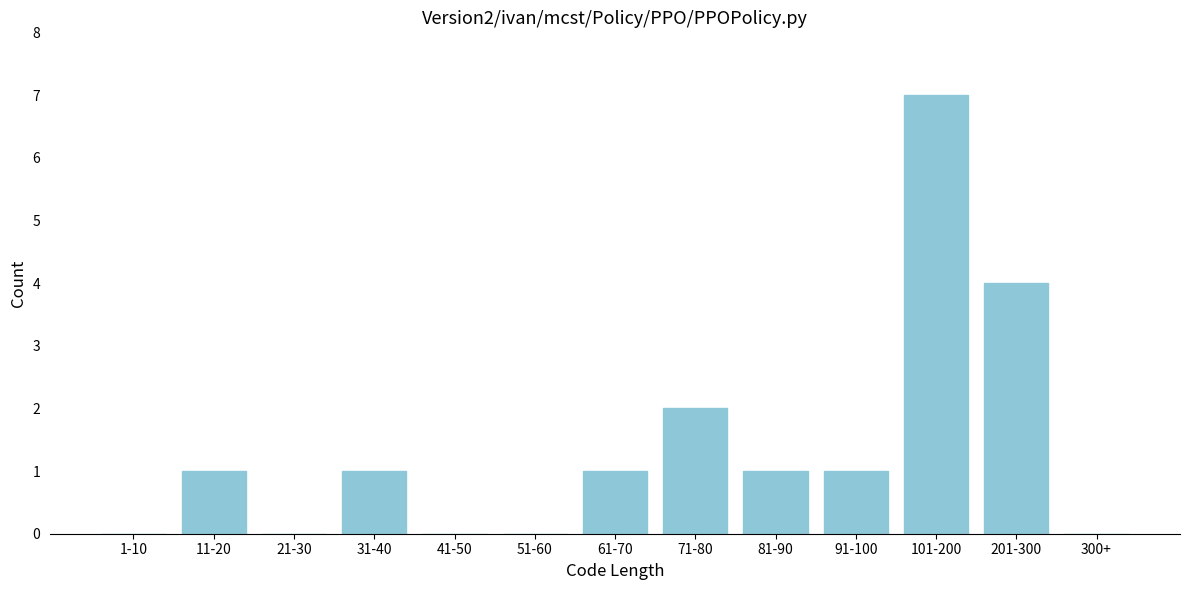

Reading left to right, transcribe all the data shown in this chart.

1-10=0	11-20=1	21-30=0	31-40=1	41-50=0	51-60=0	61-70=1	71-80=2	81-90=1	91-100=1	101-200=7	201-300=4	300+=0